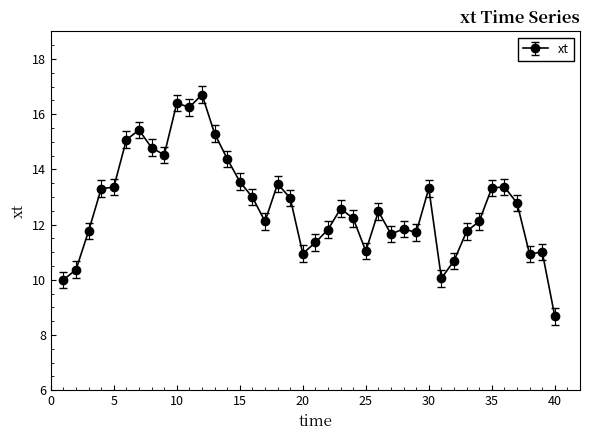

What is the sum of all values?

508.5